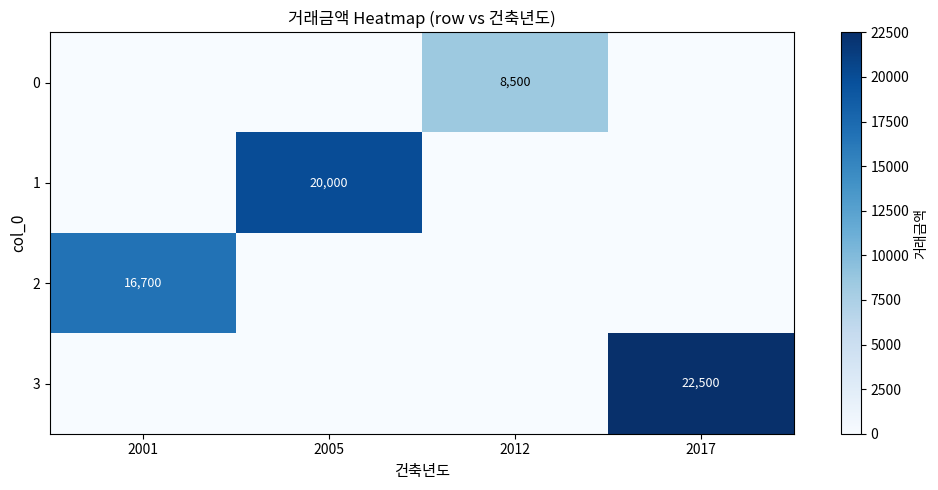

True or false: 3 has a value of 15491 at 2017.

False